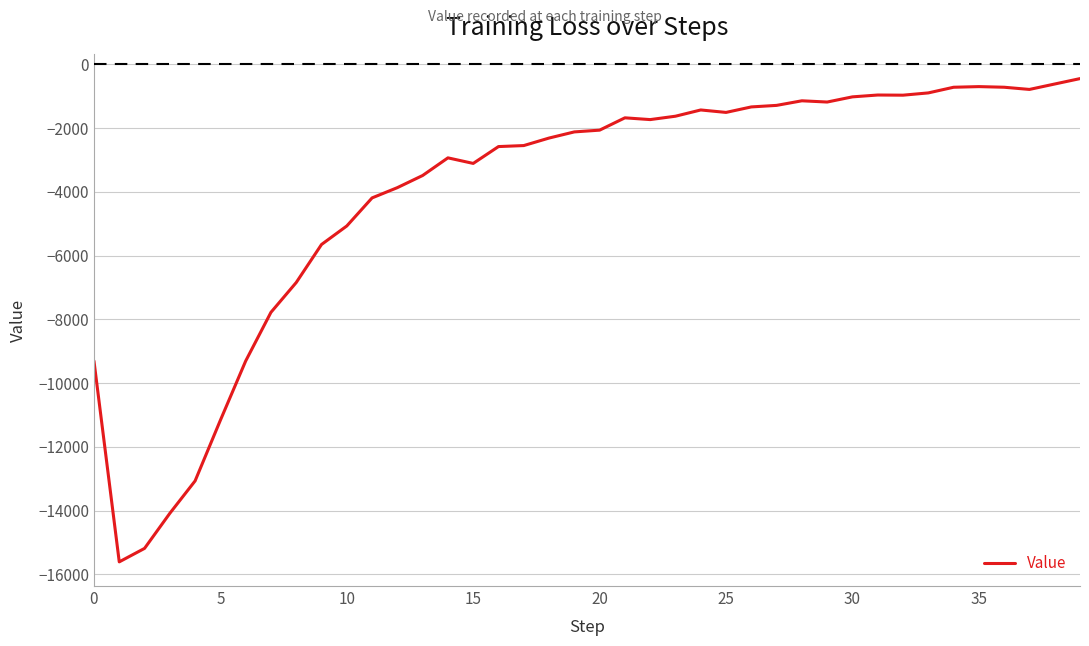

What is the difference between the maximum and minimum values?

15163.1